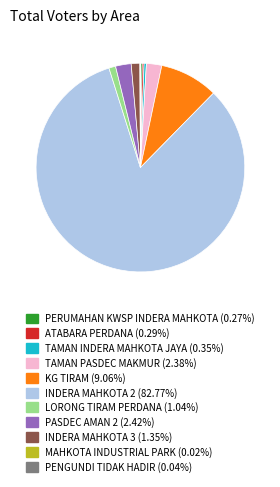

Which category has the biggest portion of the pie?

INDERA MAHKOTA 2